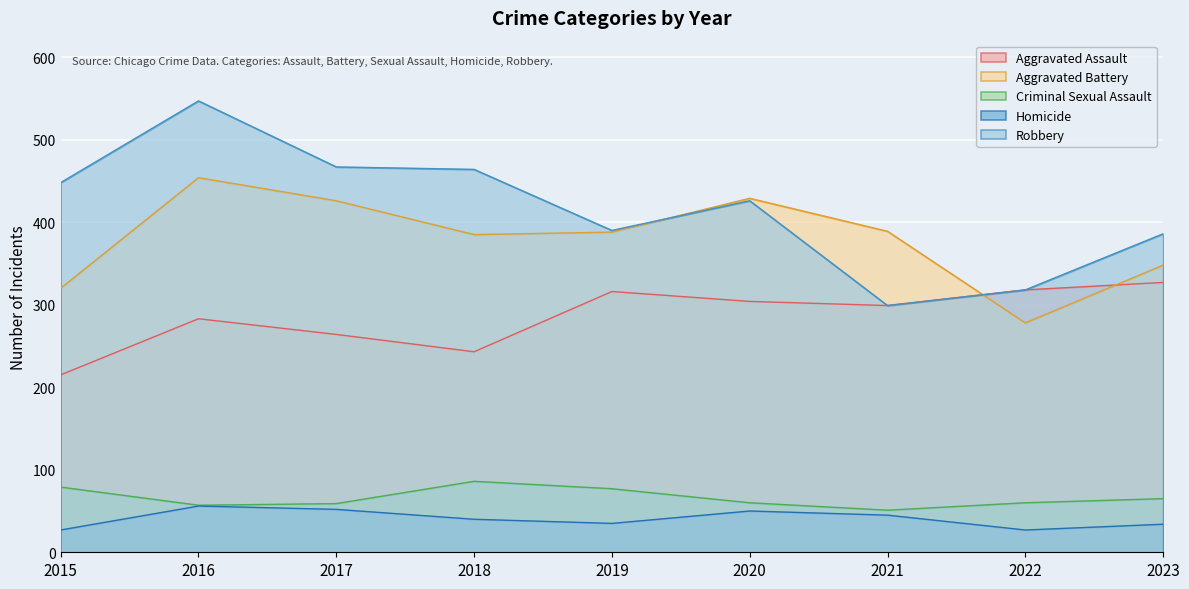

Which has a higher value, 2021 or 2015?

2021